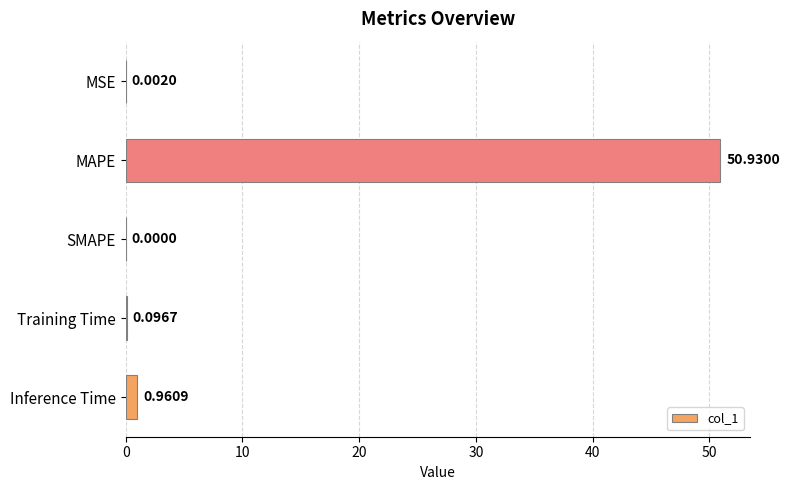

At which label is the value closest to 25?

Inference Time